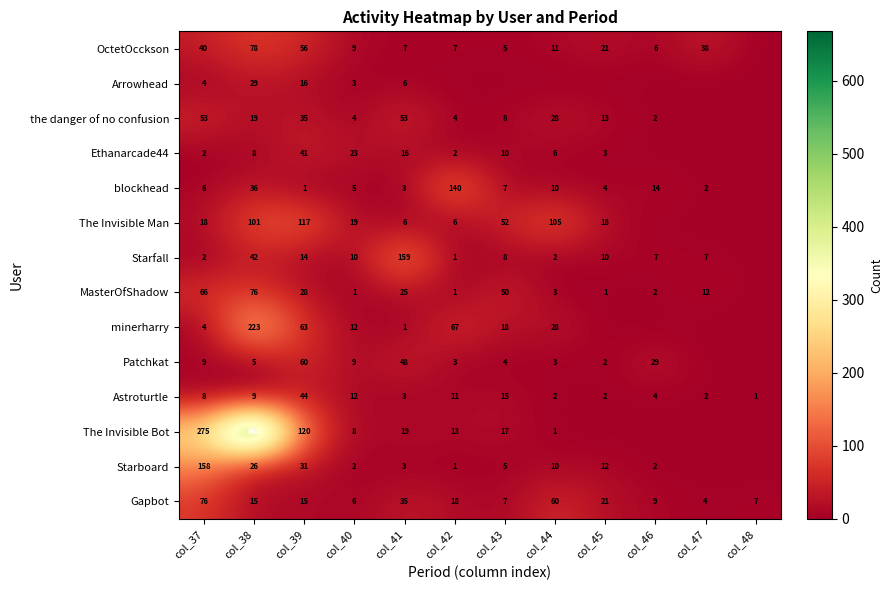

What is the sum of the Starfall values at col_43 and col_44?

10